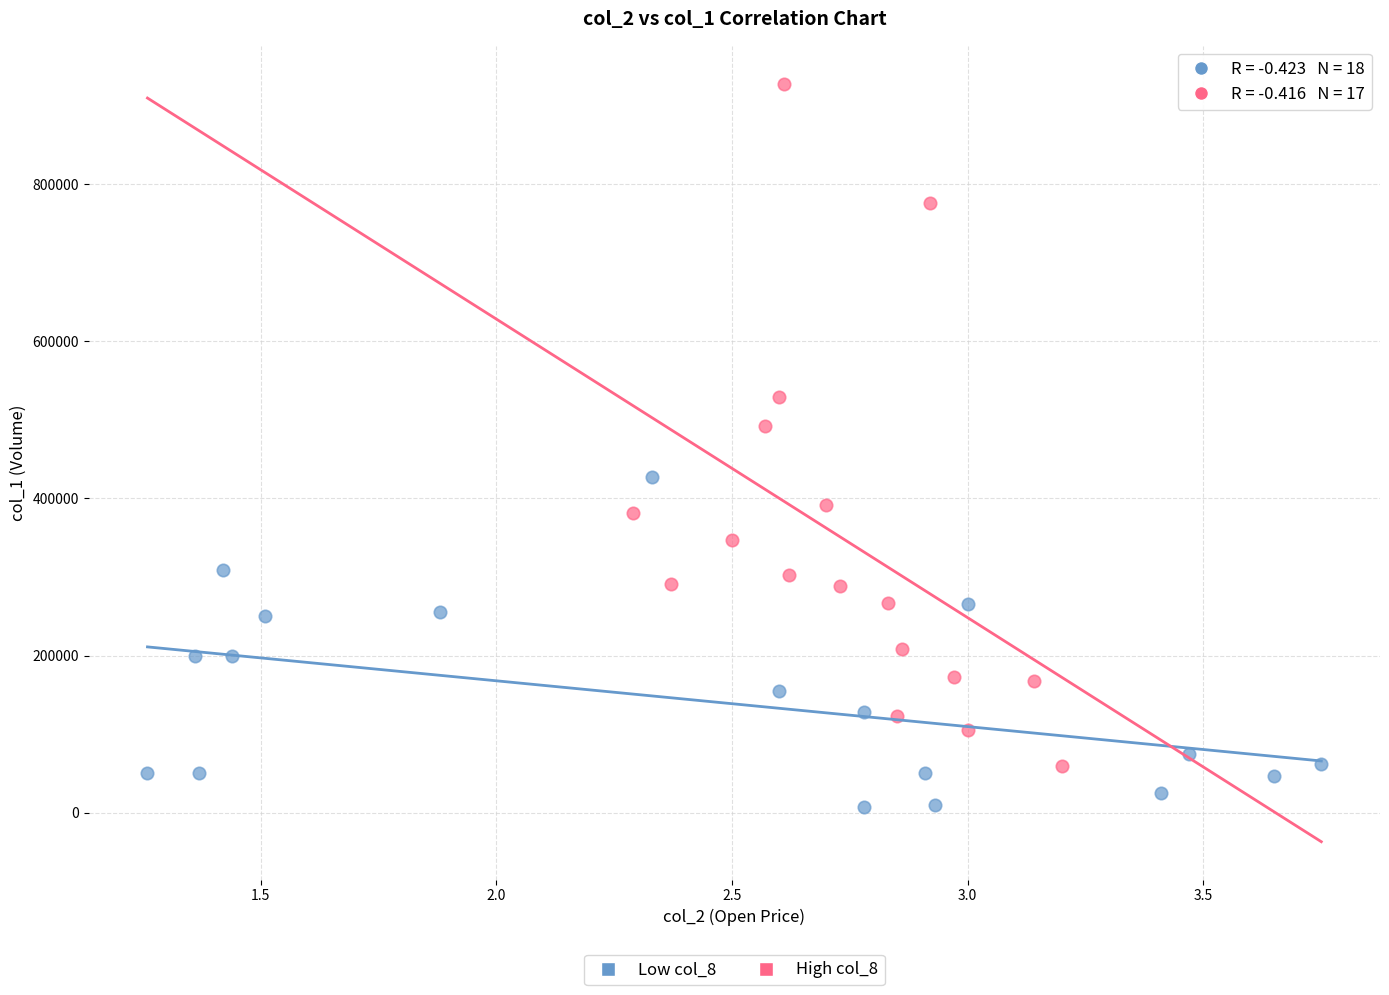

Which series reaches the minimum Y coordinate?

Low col_8